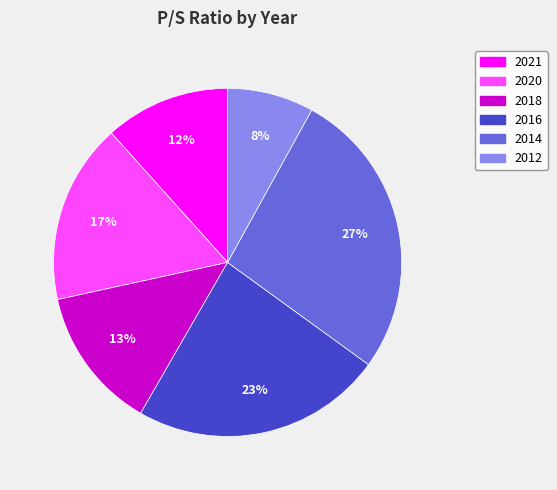

Is the sum of 2018 and 2016 greater than half?

No